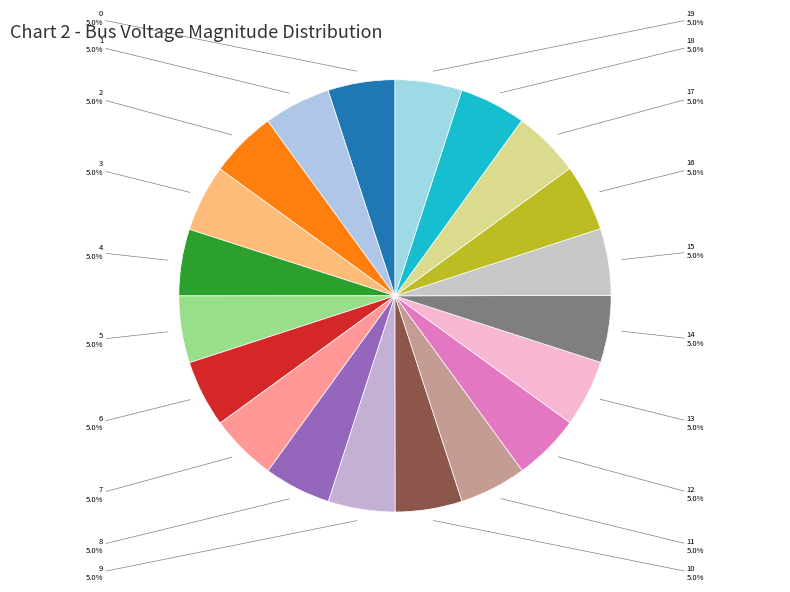

What percentage do 16 and 14 together represent?

10.0%